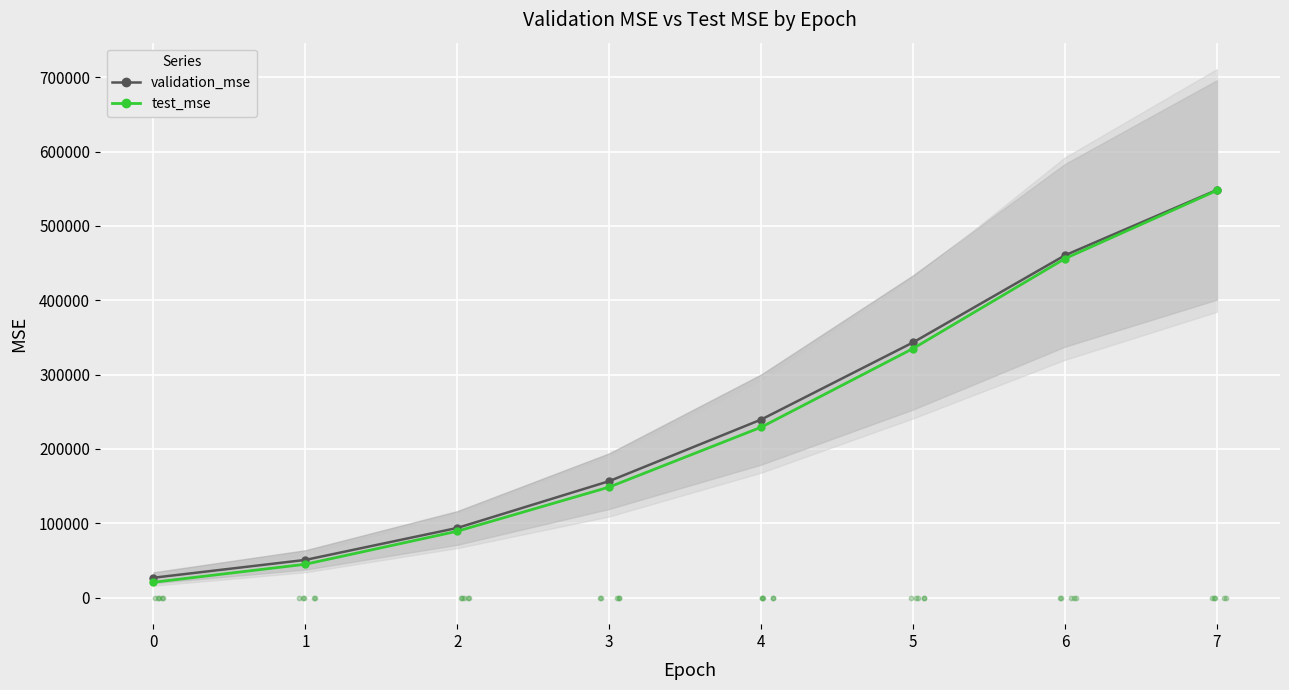

Is the value of validation_mse at 0 greater than the value of test_mse at 3?

No